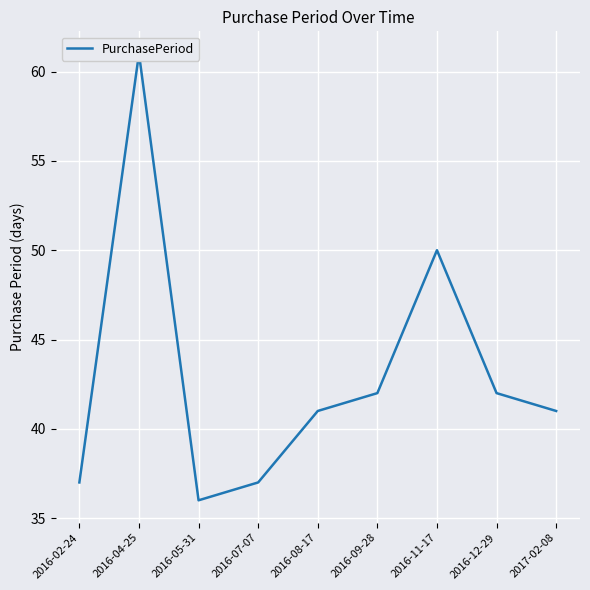

Reading left to right, list all the values displayed in this chart.

37	61	36	37	41	42	50	42	41